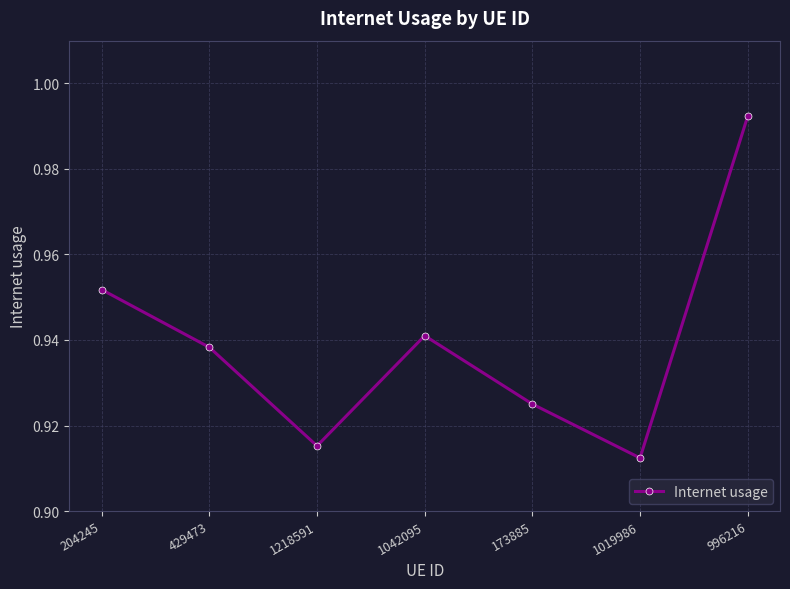

Which has a higher value, 1218591 or 1042095?

1042095